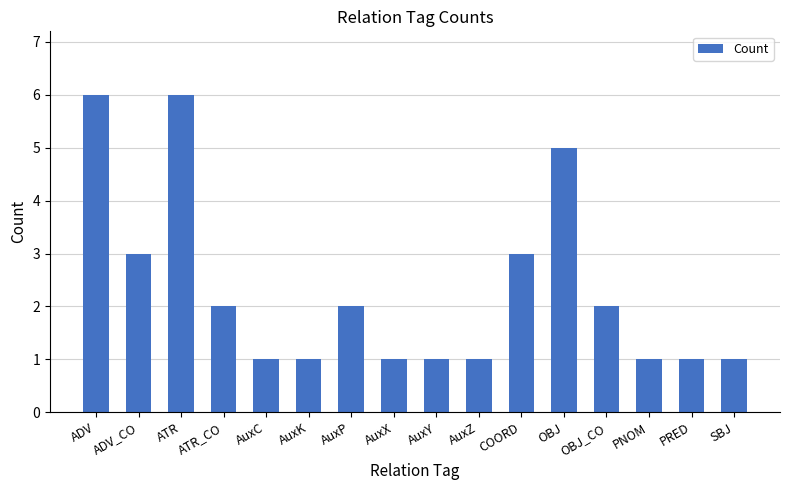

At which label does the data first exceed 2?

ADV